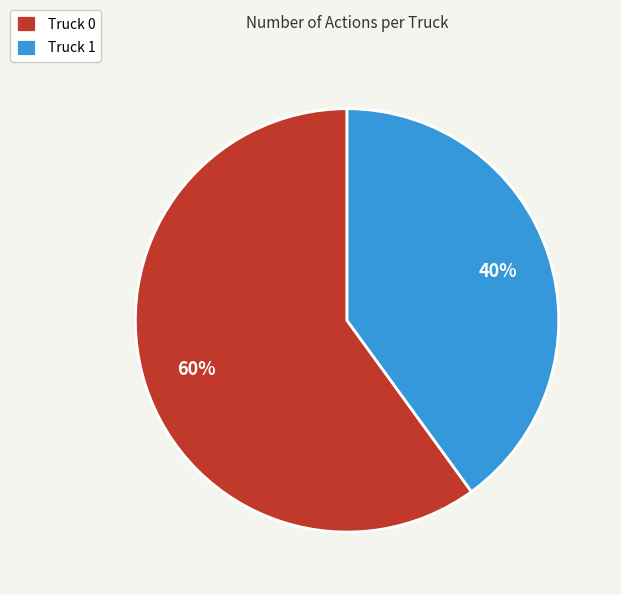

What is the majority slice?

Truck 0